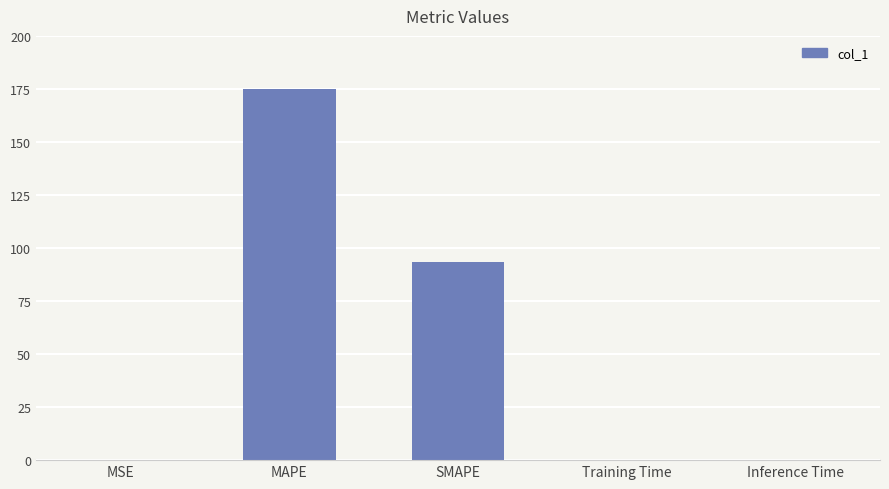

At which category does the chart reach its peak across all series?

MAPE